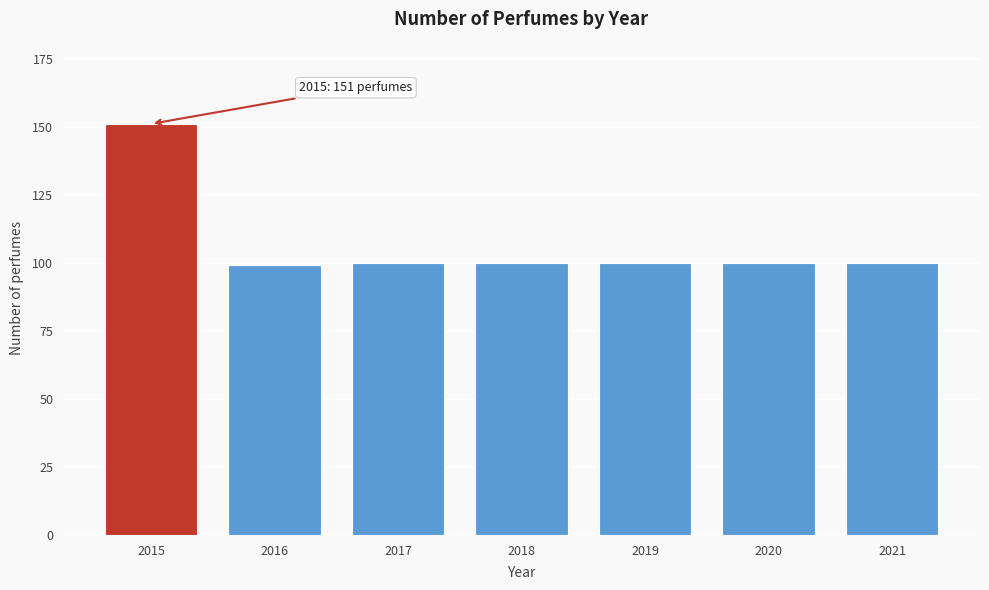

Reading right to left, transcribe all the data shown in this chart.

2021=100	2020=100	2019=100	2018=100	2017=100	2016=99	2015=151